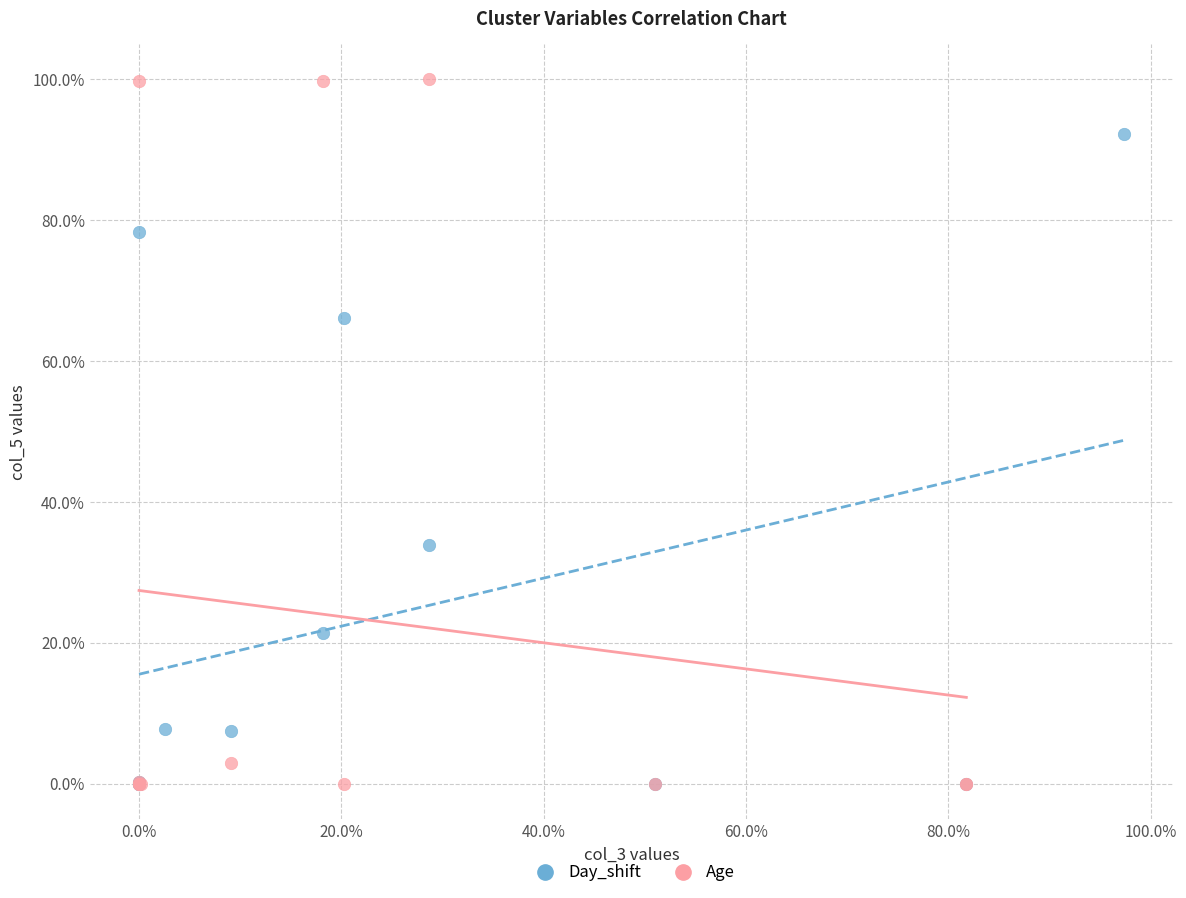

Which series has the largest Y range (max minus min)?

Age